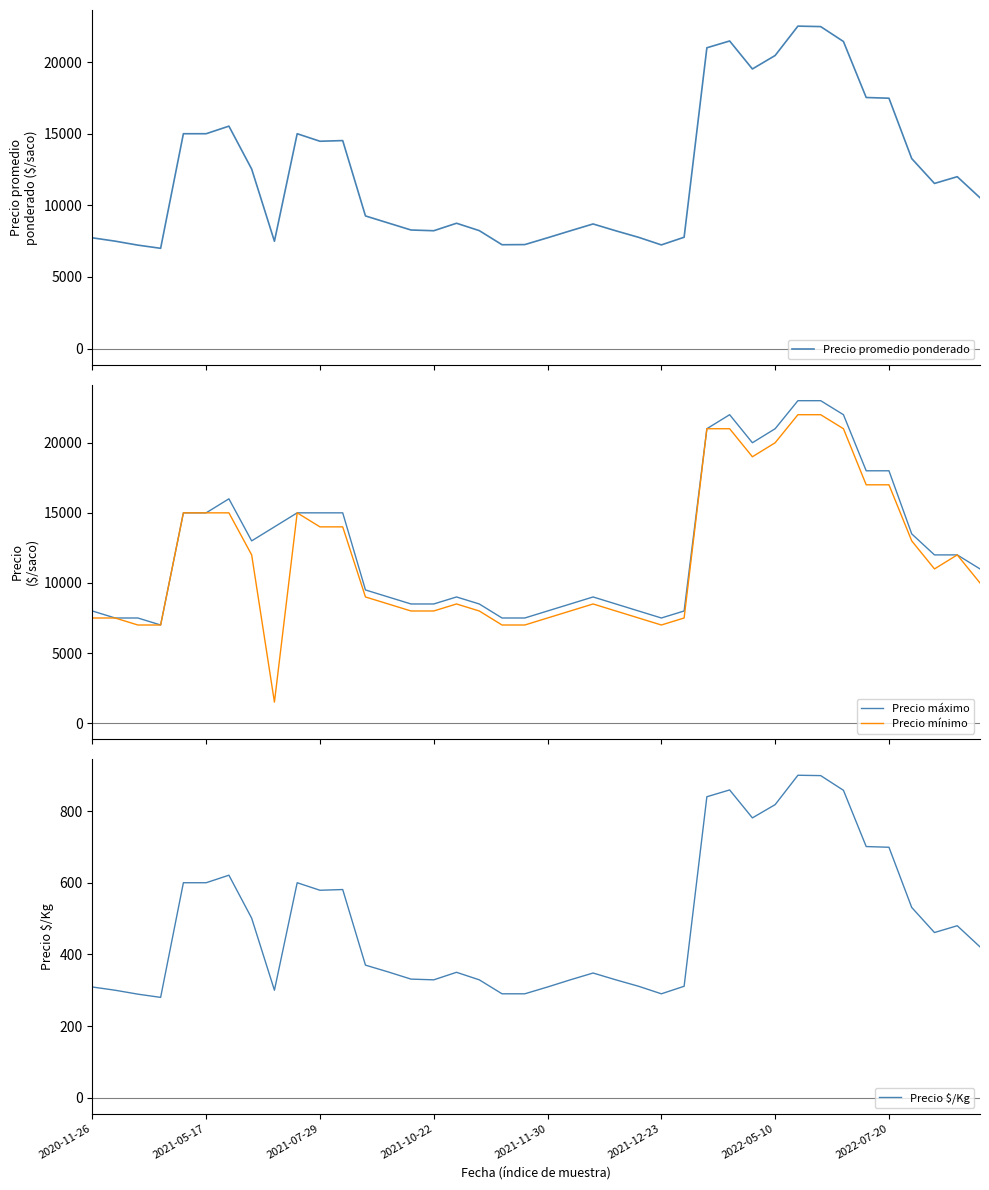

Is it true that Precio $/Kg equals 818 at 2022-05-10?

True